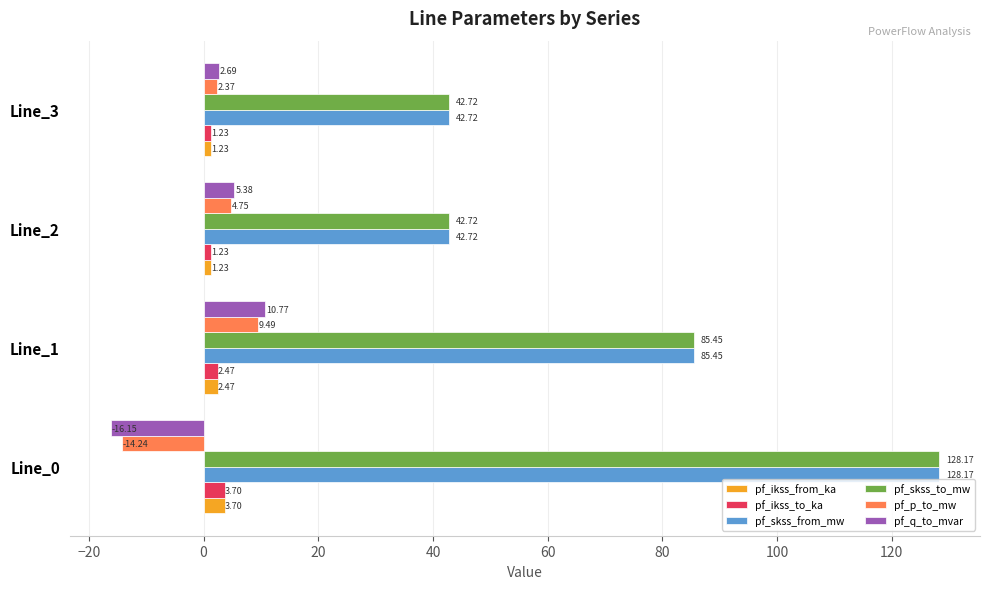

How many data points in pf_ikss_to_ka are above 2?

2